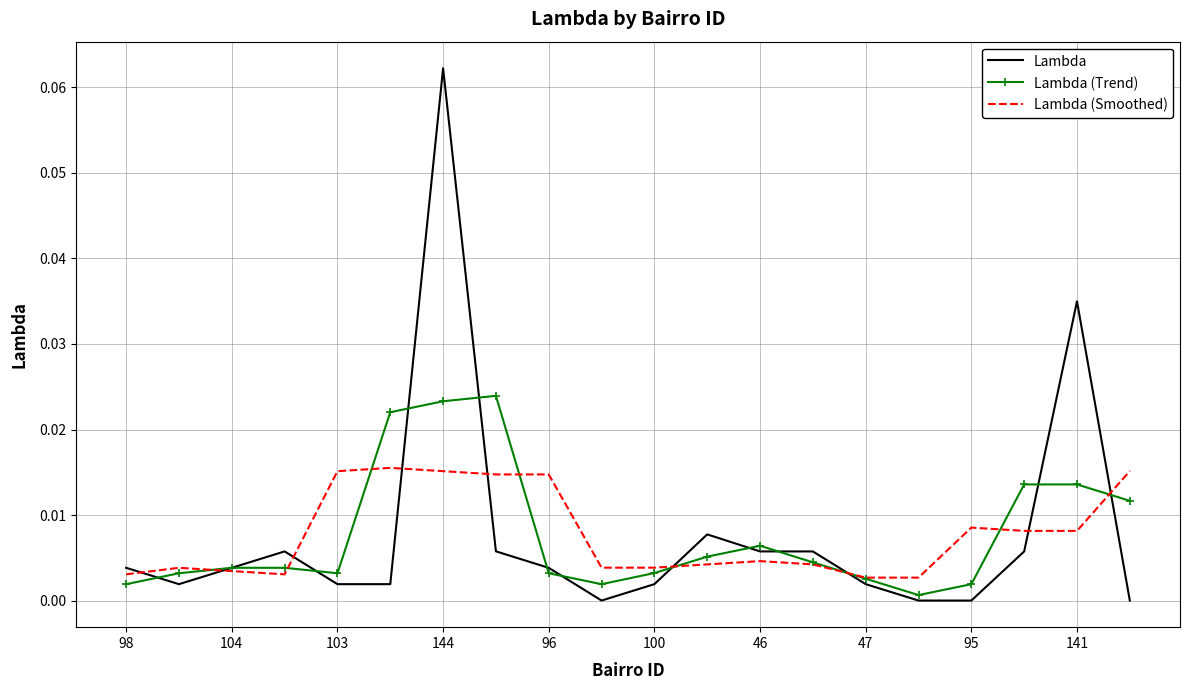

Rank the series by their maximum value, from lowest to highest.

Lambda (Smoothed), Lambda (Trend), Lambda